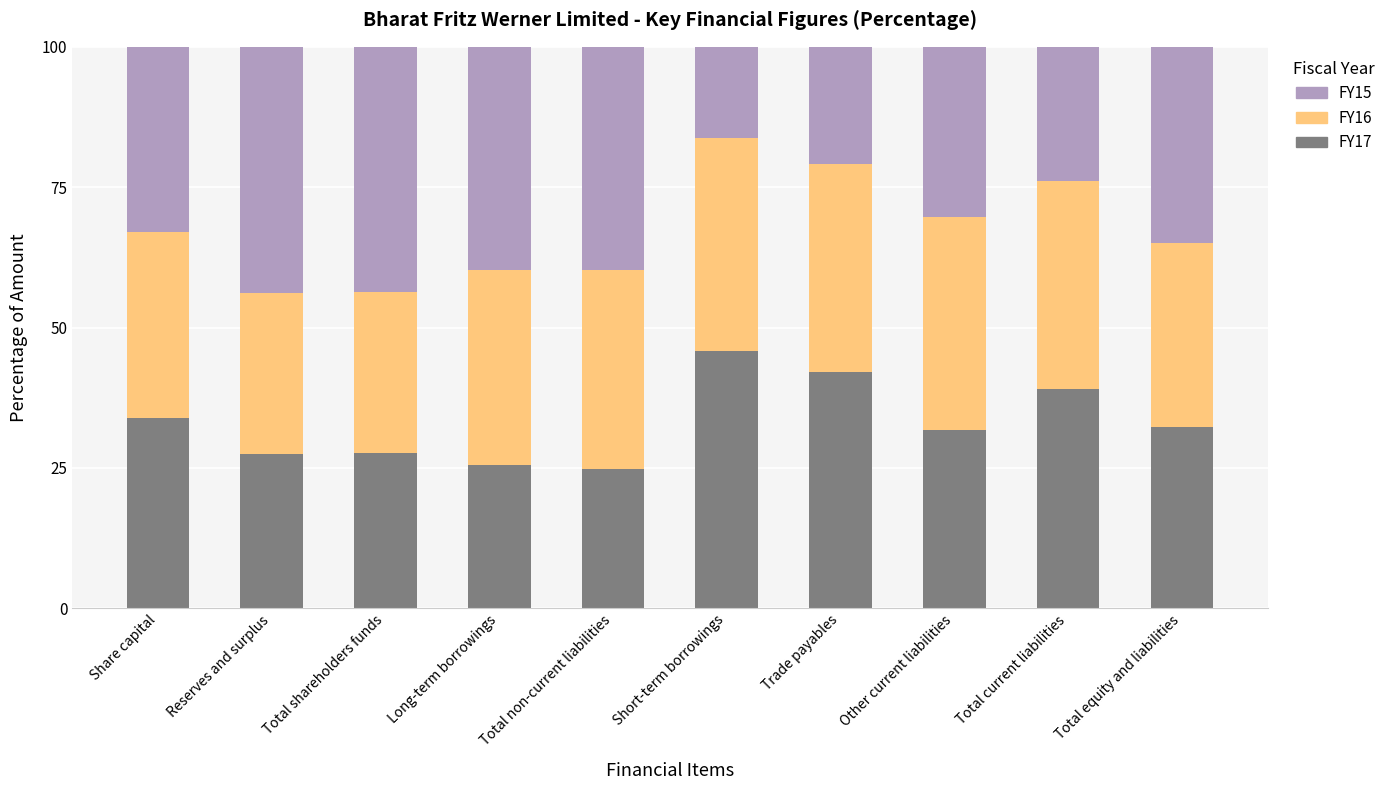

What is the difference between the maximum and minimum values in the FY17 series?

20.9